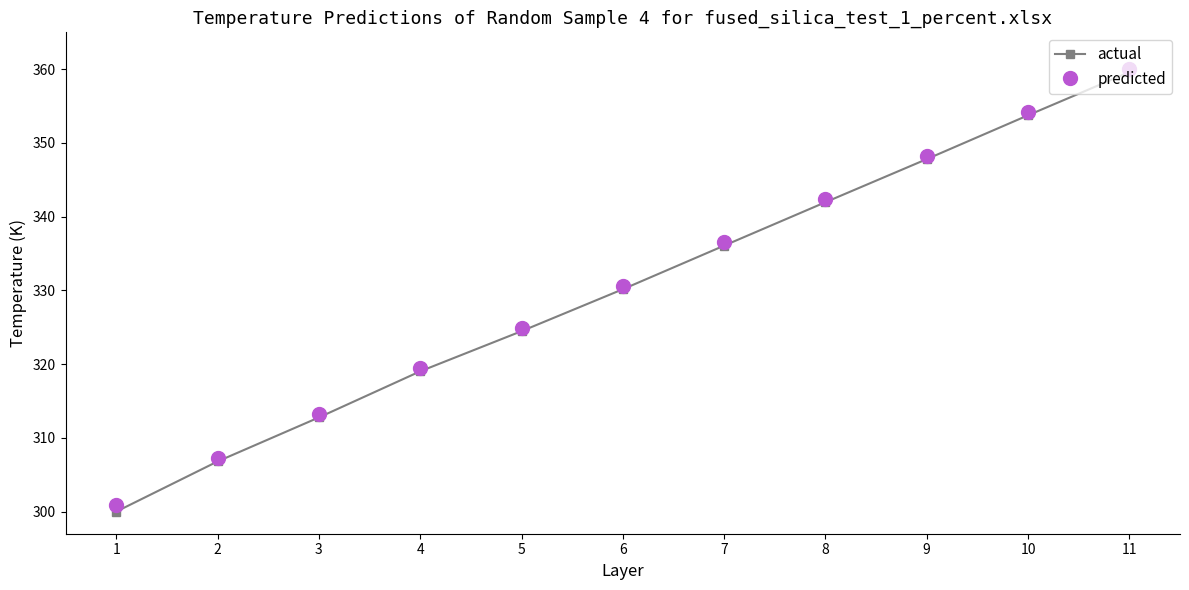

How many data points does each series have?

11